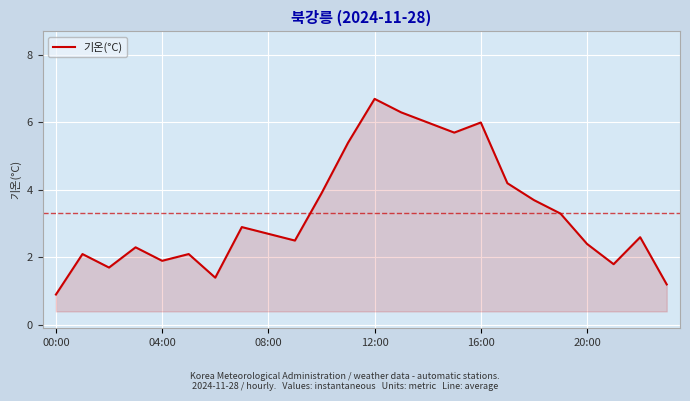

How many values are below 2?

6